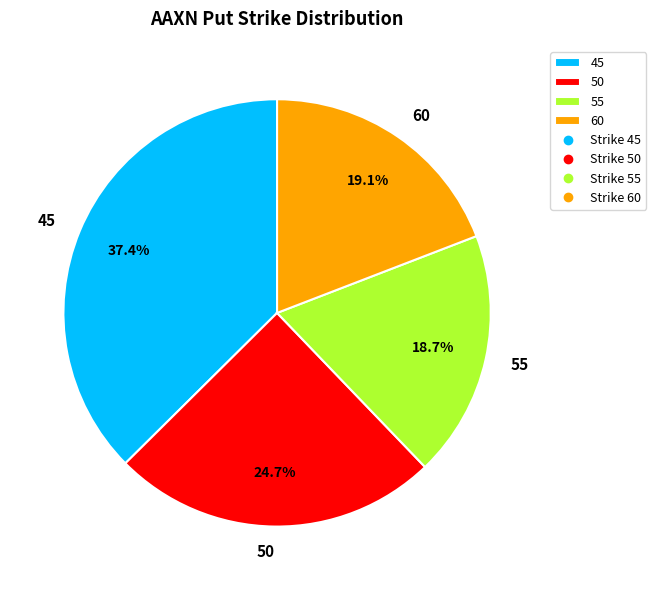

What percentage is the 55 slice, to the nearest percent?

19%